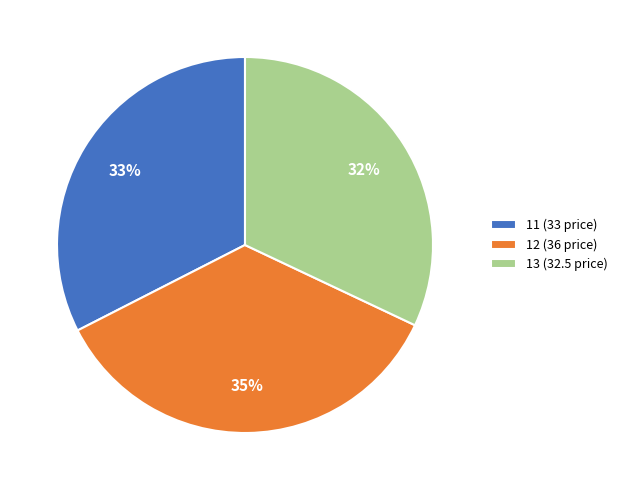

Approximately how many times larger is the value at 11 compared to 12?

0.9